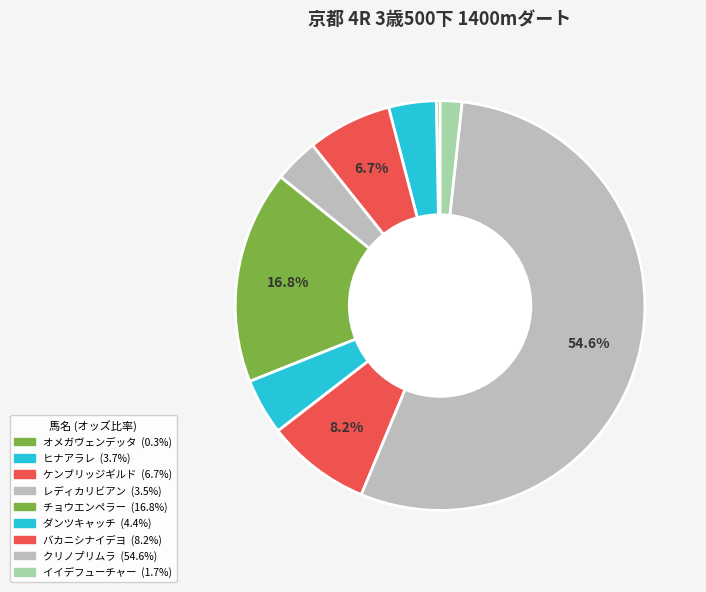

What percentage is NOT represented by イイデフューチャー?

98.3%